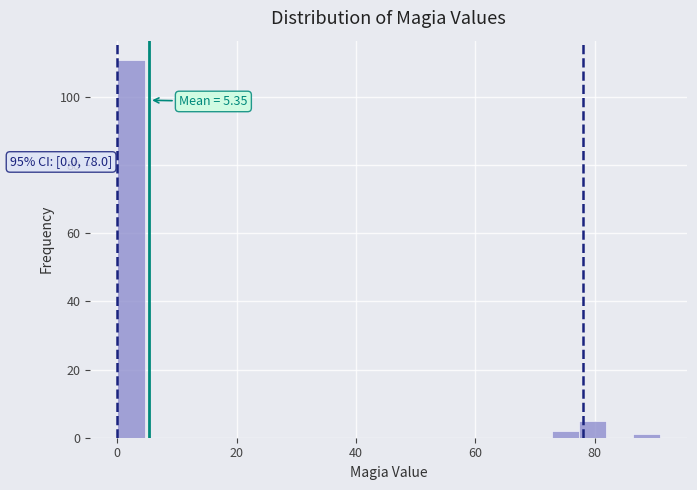

Read against the x-axis, roughly where is the centre of the tallest bar?

2